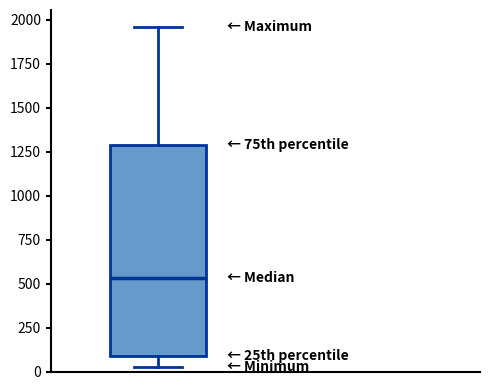

Read this box plot against the y-axis: the position of the median line, the range covered by the box, and the ends of both whiskers. The values are not printed on the chart, so give them approximately, as read against the axis.

median 550, box 100 to 1300, whiskers 0 to 1950